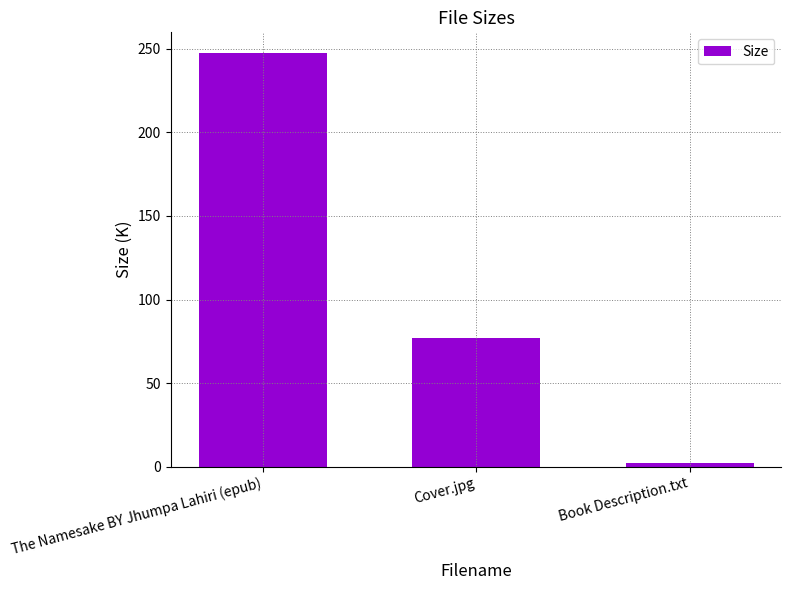

What is the label of the 3rd bar from the right?

The Namesake BY Jhumpa Lahiri (epub)